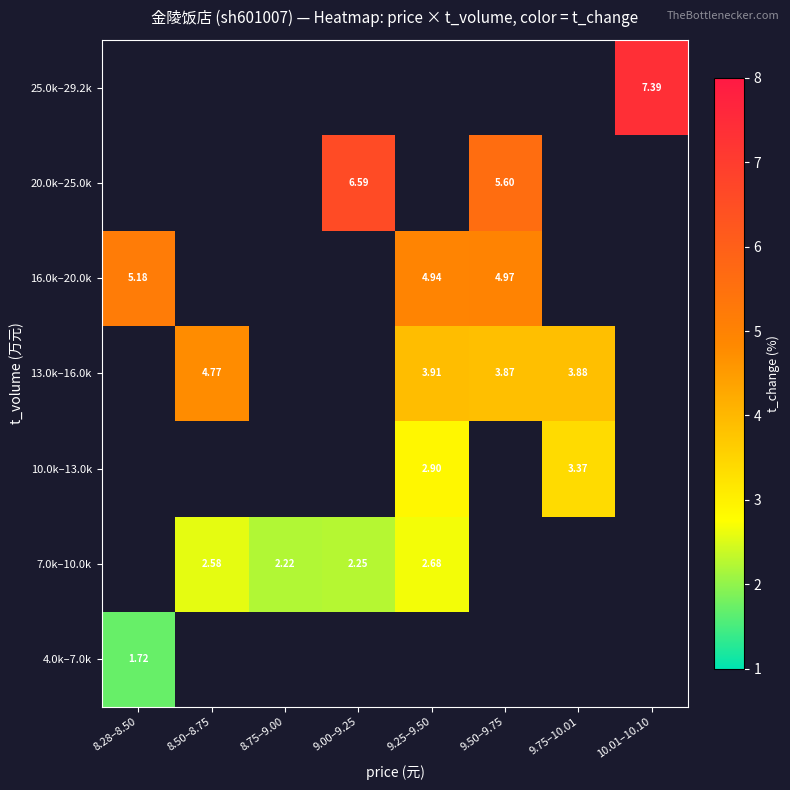

At which category does the chart reach its minimum across all series?

8.28–8.50